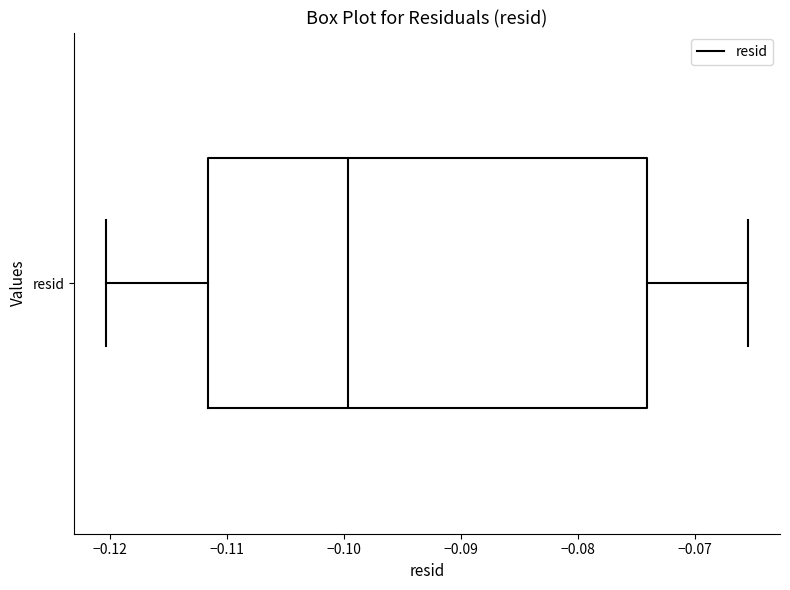

Where is the left edge of the box for resid on the x-axis? The values are not printed on the chart, so give them approximately, as read against the axis.

-0.112